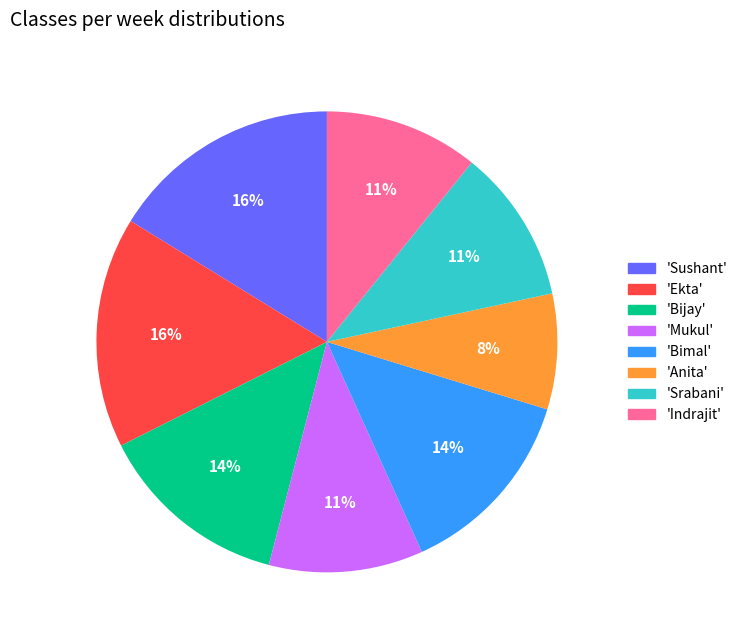

Which has a higher value, 'Sushant' or 'Mukul'?

'Sushant'